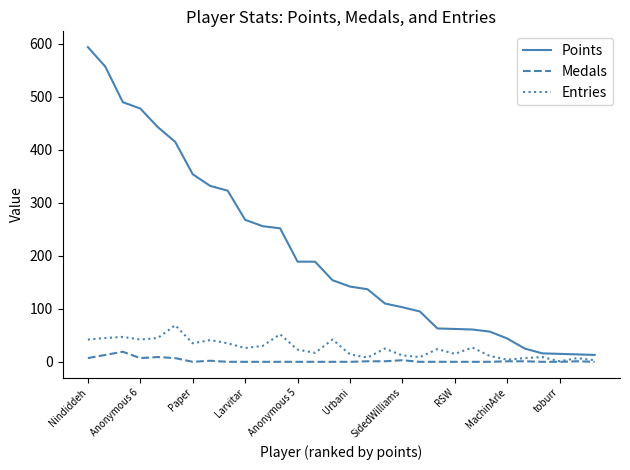

Is this an area chart (filled region under the line)?

No